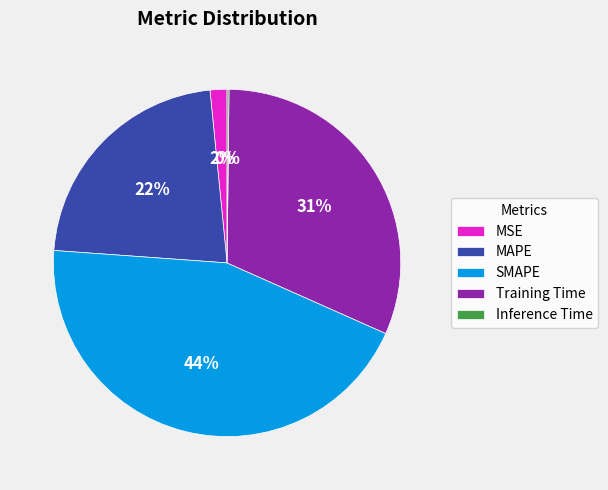

Does SMAPE account for over 50% of the chart?

No